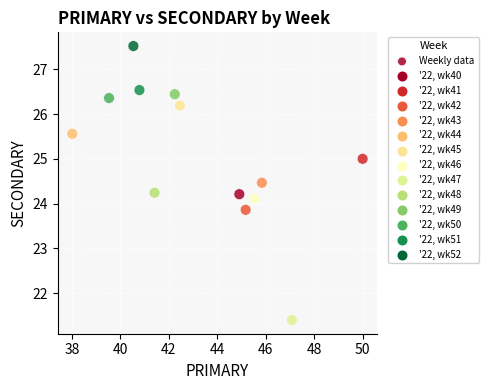

What is the range of Y values (max minus min)?

6.1